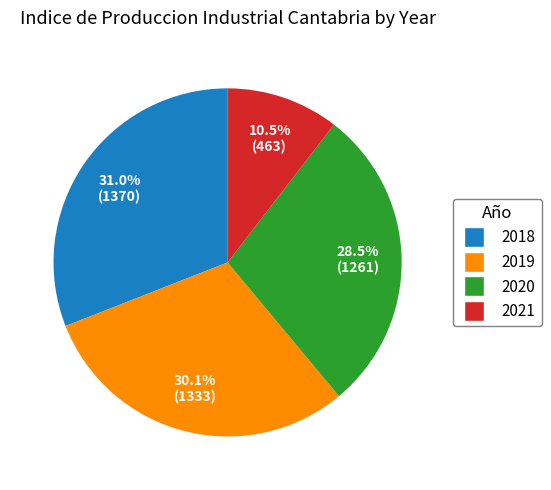

Is there a majority slice in this chart?

No